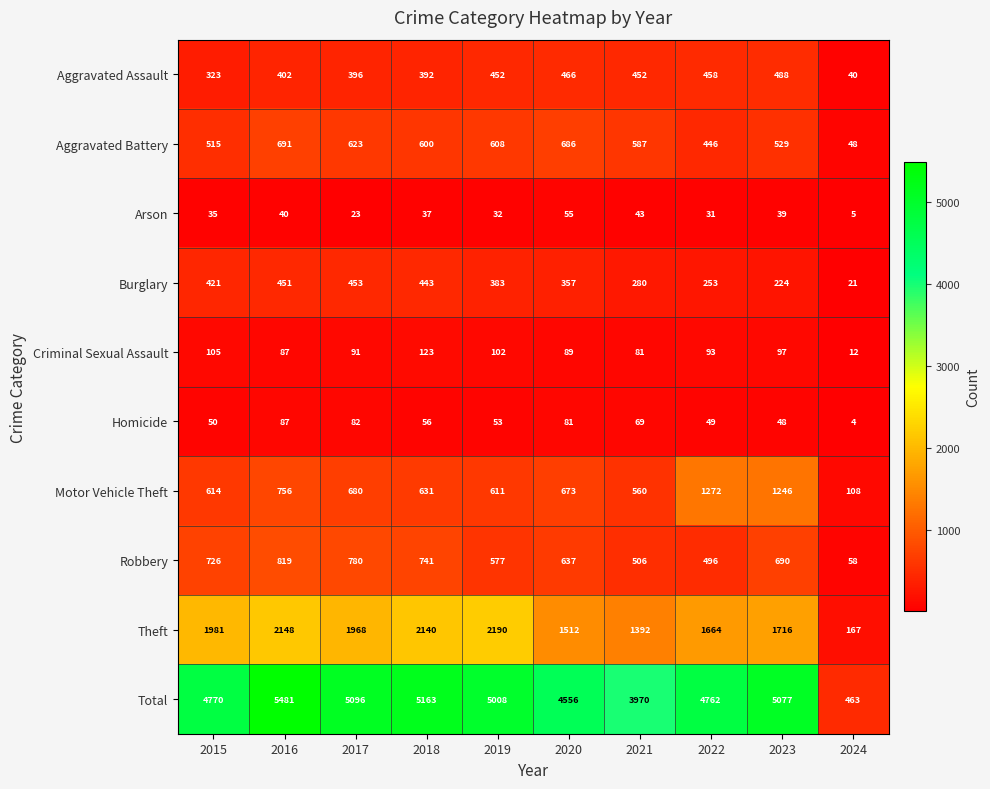

Where does the Robbery series first go above 690?

2015